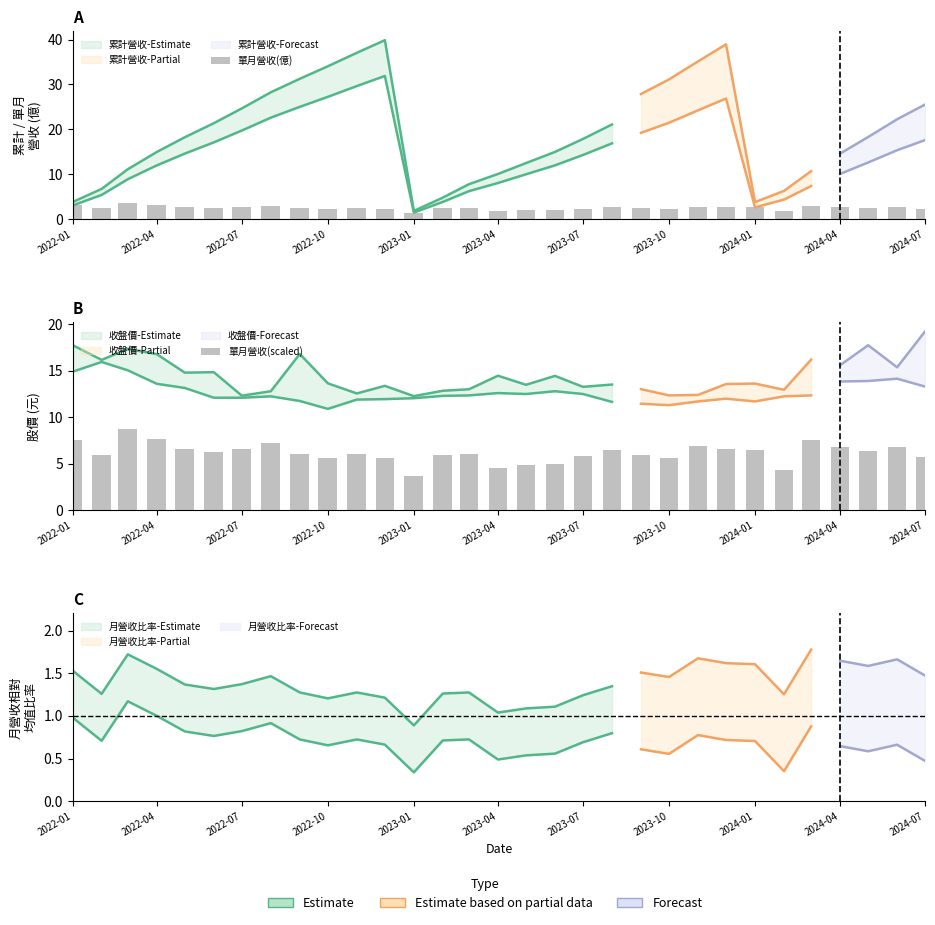

Rank the series at 2022-04 from highest to lowest value.

單月營收(scaled), 單月營收(億)